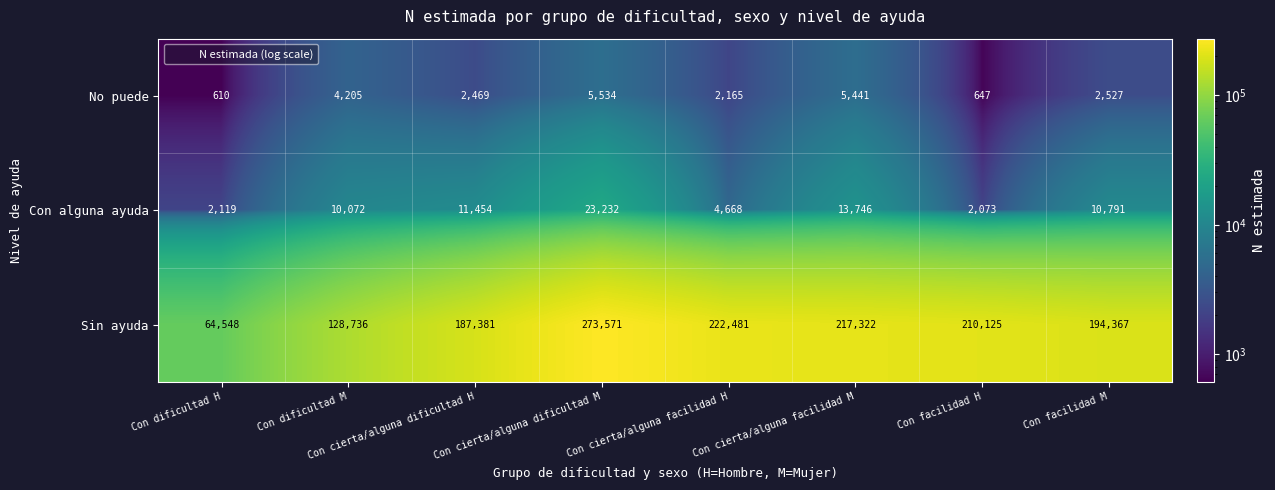

Rank the series by their maximum value, from highest to lowest.

Sin ayuda, Con alguna ayuda, No puede